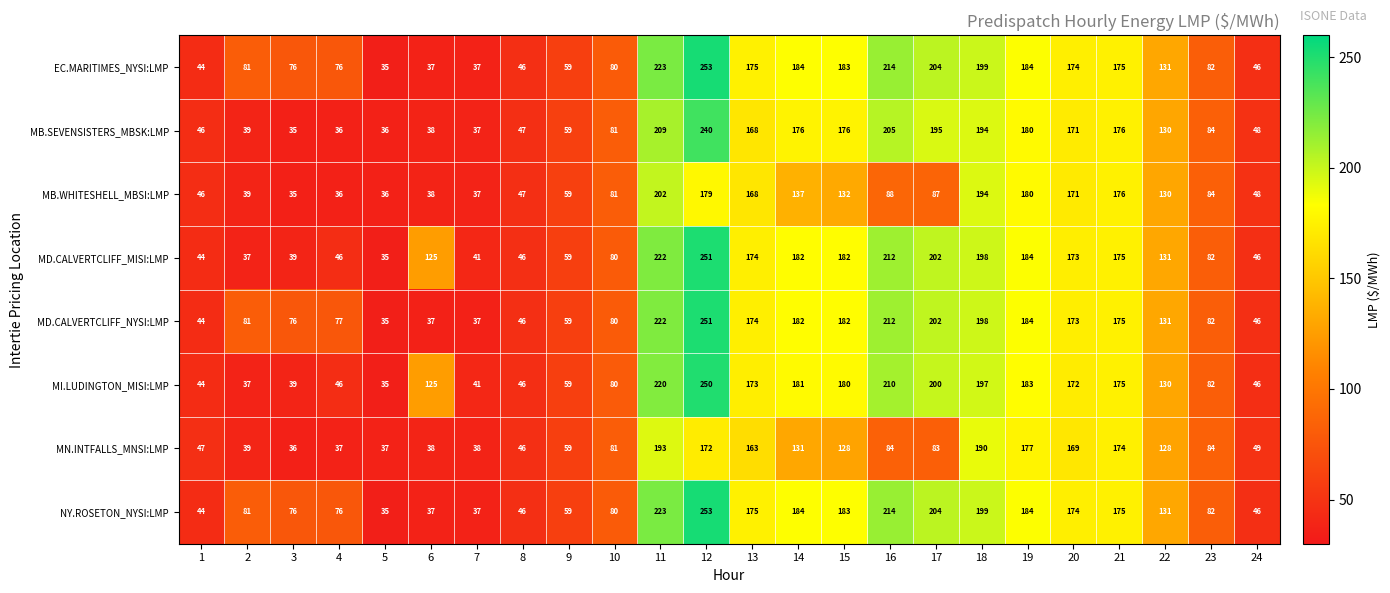

How many categories are shown in the chart?

24